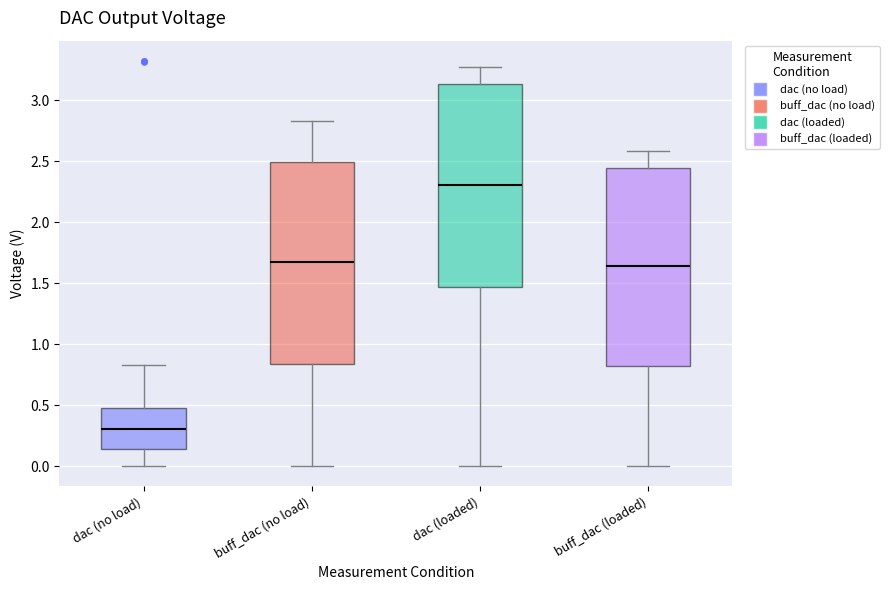

Reading left to right, read every box against the y-axis: the position of its median line, the range the box covers, and the ends of its whiskers. The values are not printed on the chart, so give them approximately, as read against the axis.

dac (no load): median 0.30, box 0.15 to 0.50, whiskers 0.00 to 0.85
buff_dac (no load): median 1.65, box 0.85 to 2.50, whiskers 0.00 to 2.85
dac (loaded): median 2.30, box 1.45 to 3.15, whiskers 0.00 to 3.25
buff_dac (loaded): median 1.65, box 0.80 to 2.45, whiskers 0.00 to 2.60